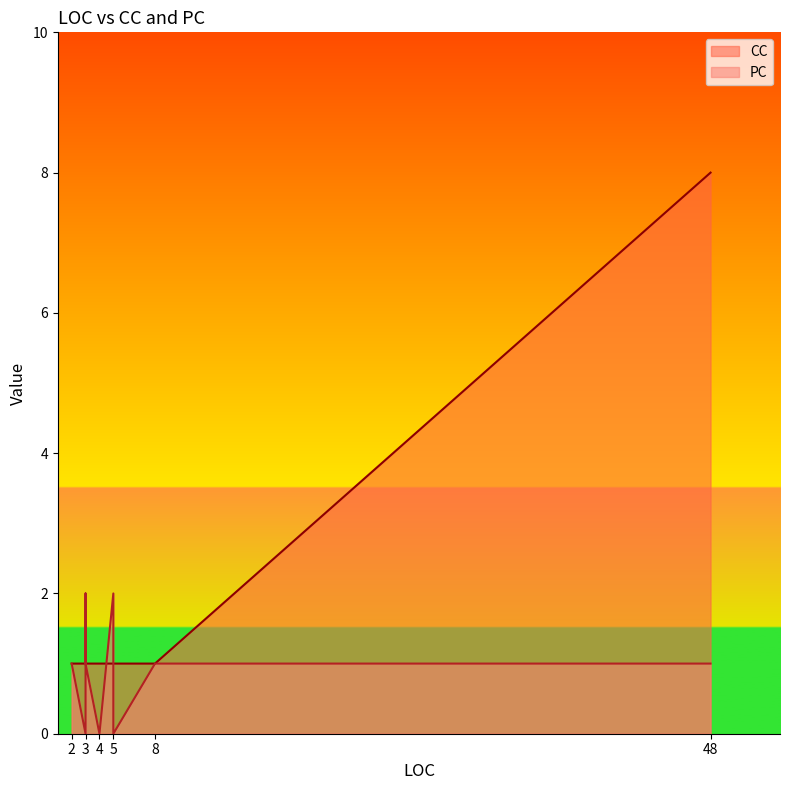

What is the approximate value of PC at 8?

1